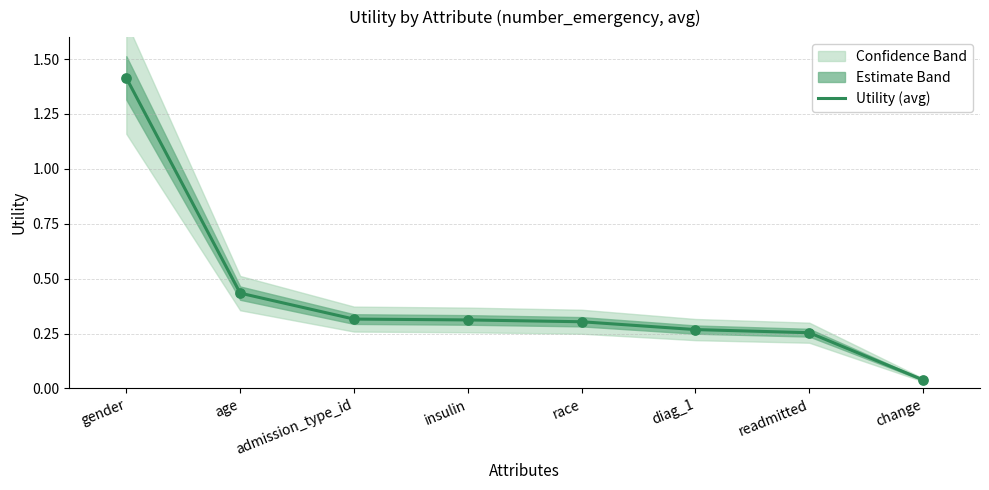

What is the change in value from age to diag_1?

-0.2